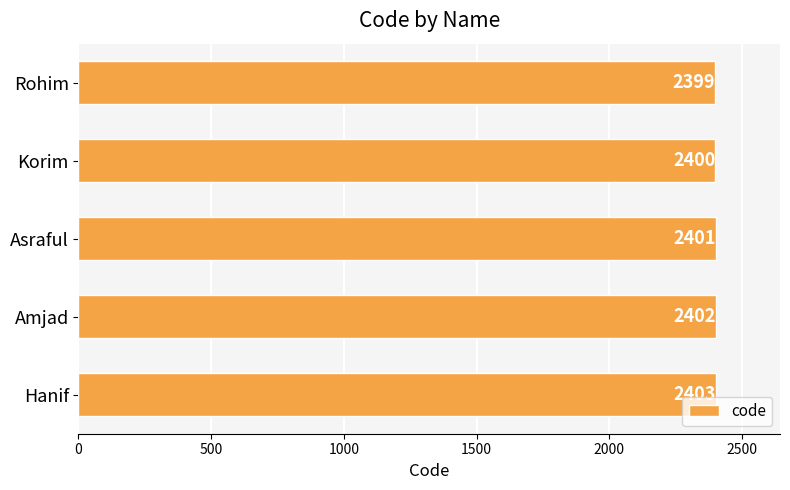

The chart shows a value of 2401 at Asraful. True or false?

True